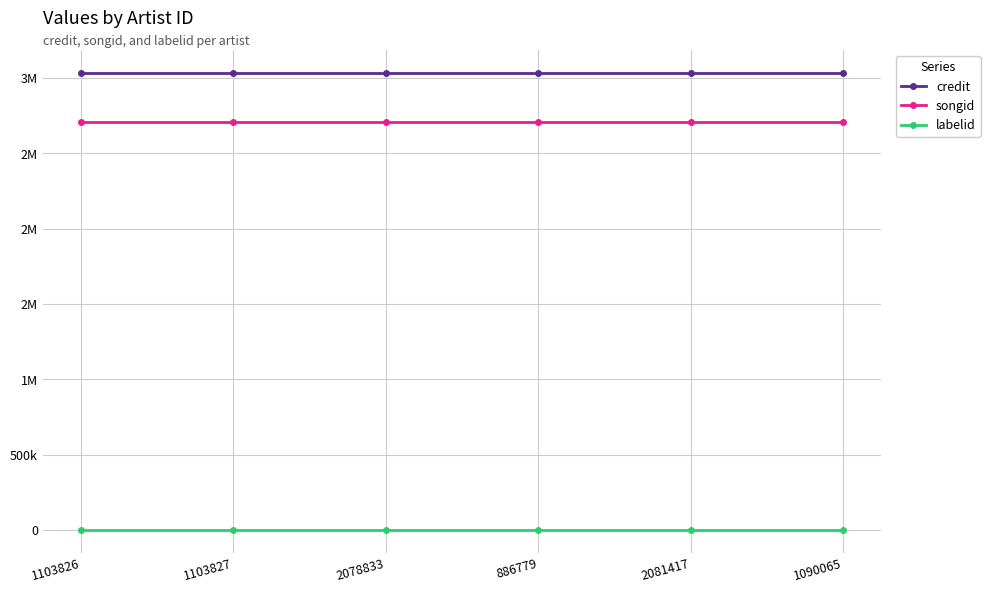

What is the sum of all songid values?

16248672